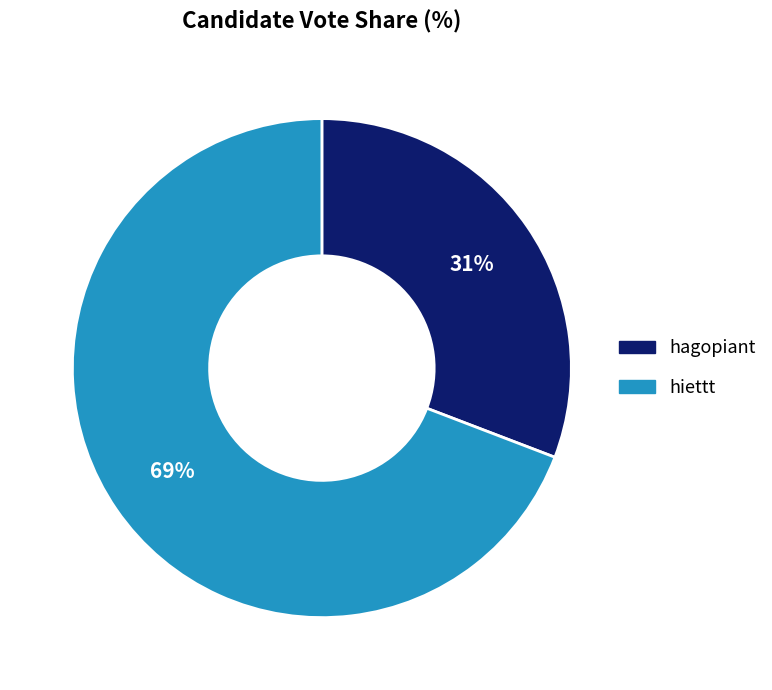

To the nearest percent, what portion does hiettt represent?

69%